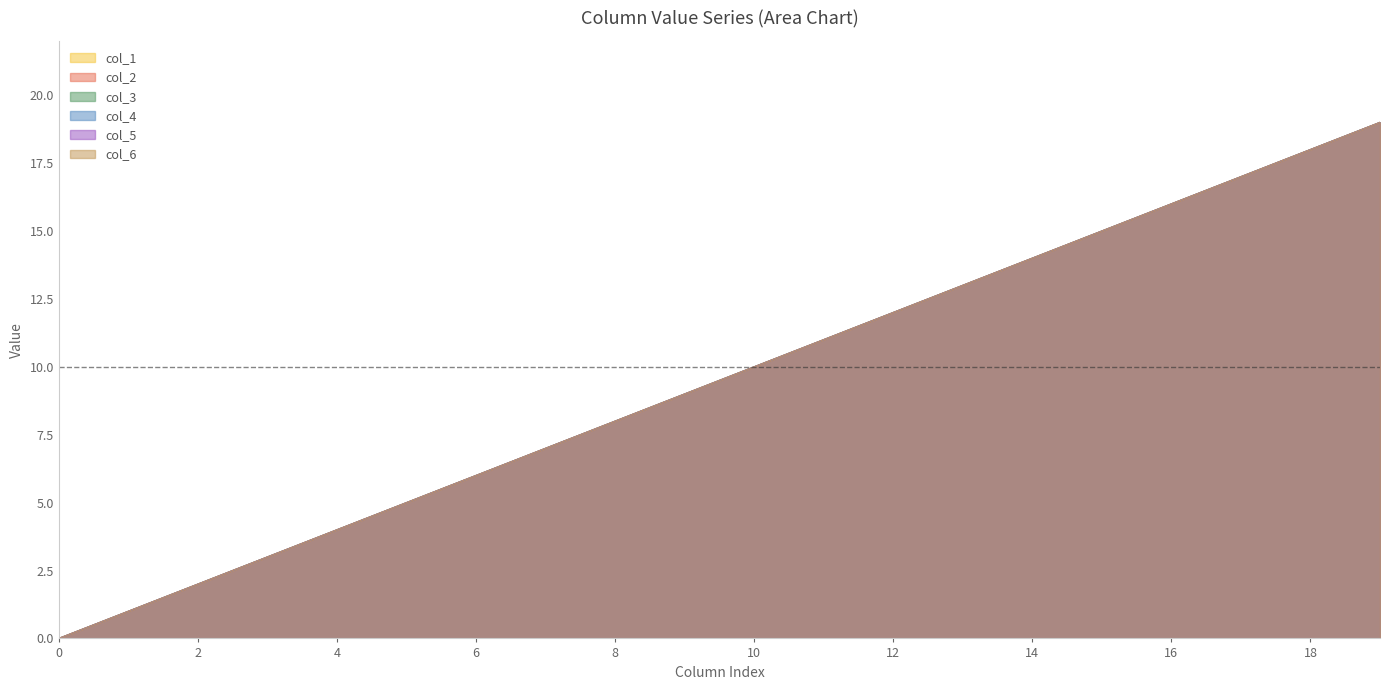

Which series has the largest total across all categories?

col_1